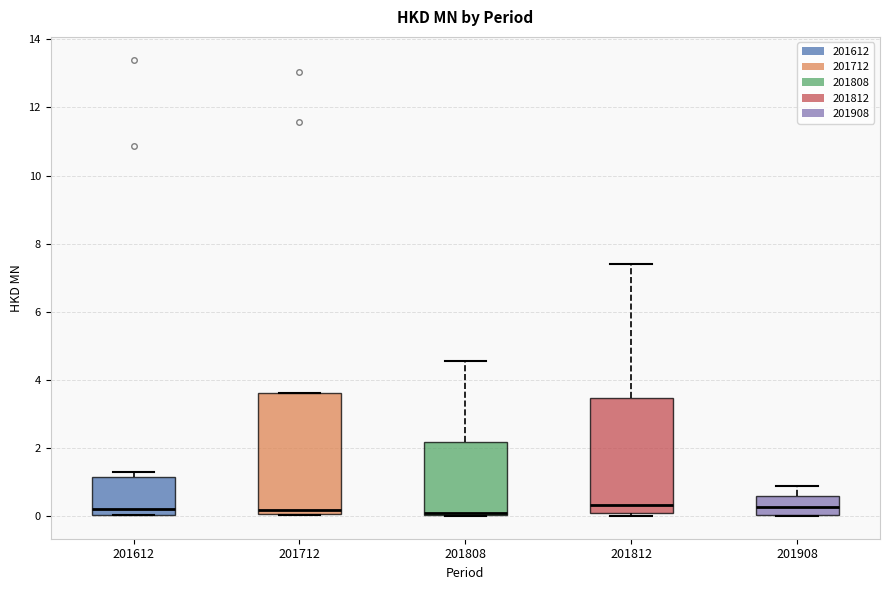

Where is the lower edge of the box at x = 201908 on the y-axis? The values are not printed on the chart, so give them approximately, as read against the axis.

0.0